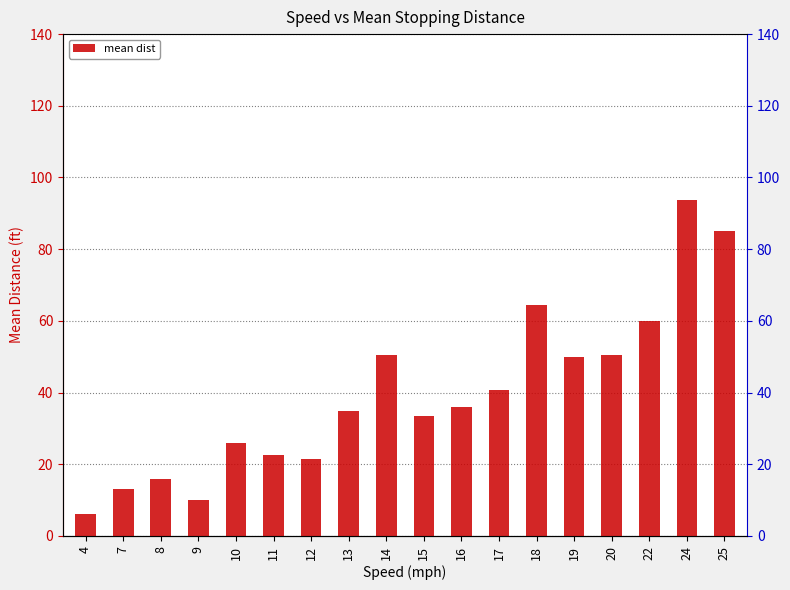

Reading right to left, list all the values displayed in this chart.

25=85.0	24=93.8	22=60.0	20=50.4	19=50.0	18=64.5	17=40.7	16=36.0	15=33.3	14=50.5	13=35.0	12=21.5	11=22.5	10=26.0	9=10.0	8=16.0	7=13.0	4=6.0